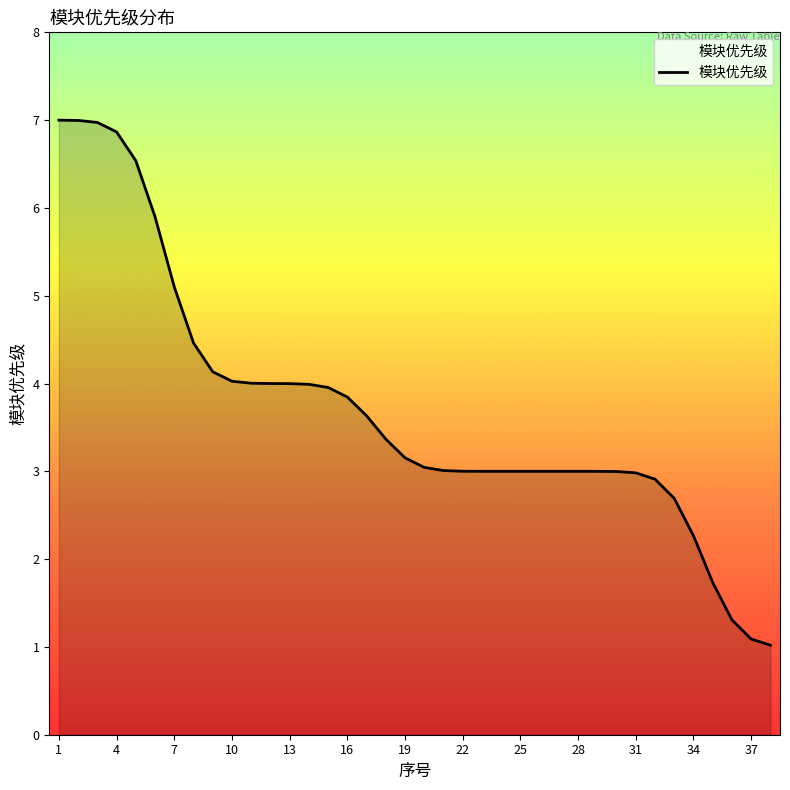

What is the sum of all values?

141.0